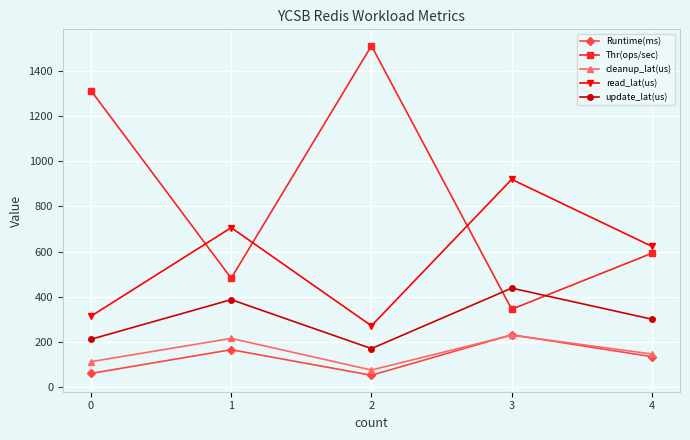

Which series has the largest range (max minus min)?

Thr(ops/sec)